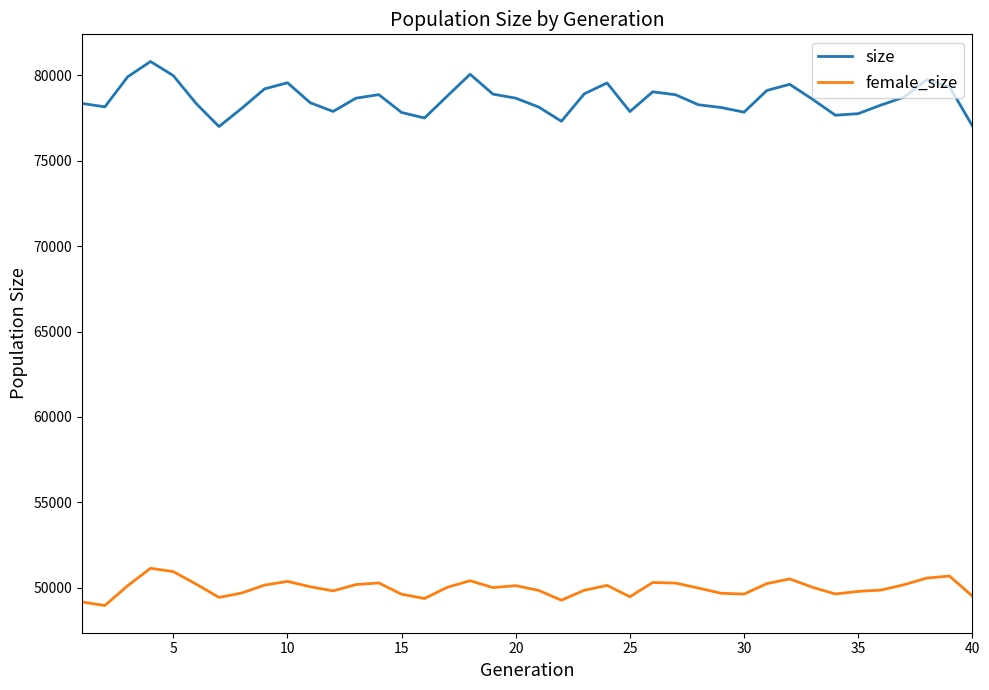

Which series has the widest spread of values?

size